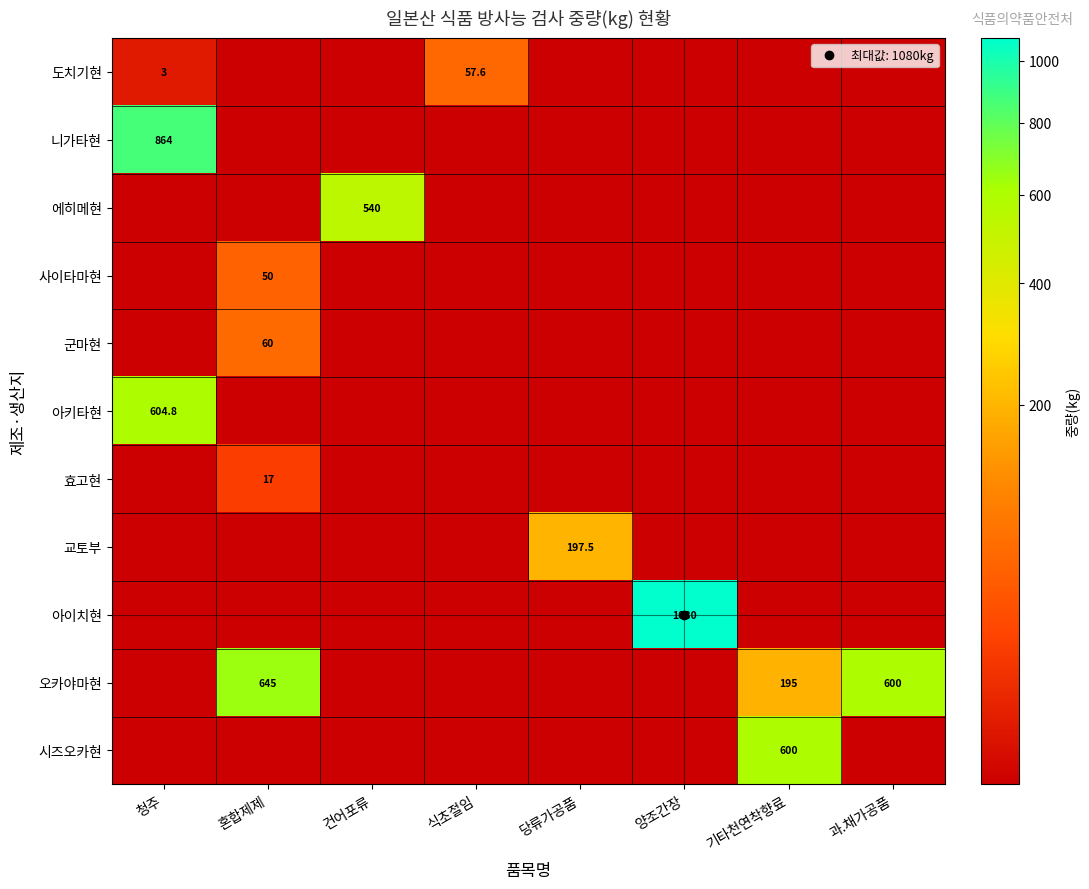

Which label corresponds to the largest value in the chart?

양조간장